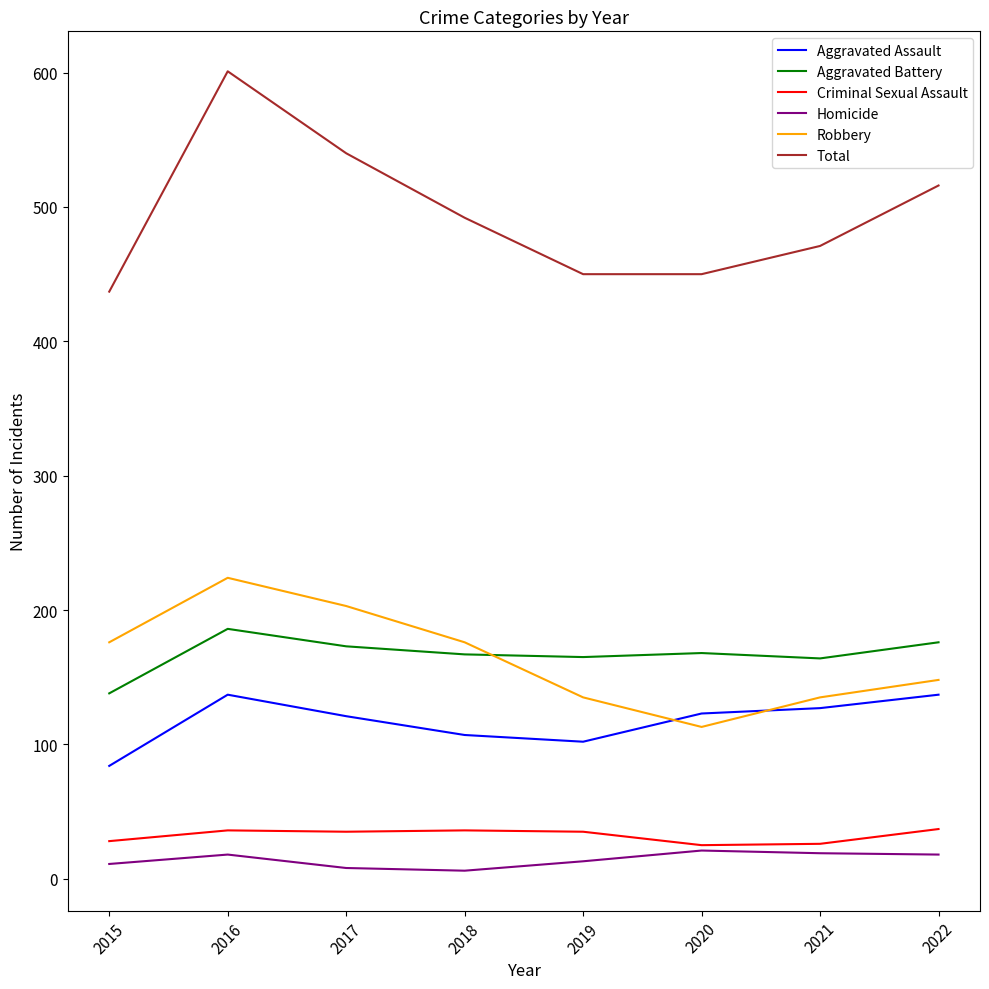

True or false: Total and Criminal Sexual Assault intersect in this chart.

False